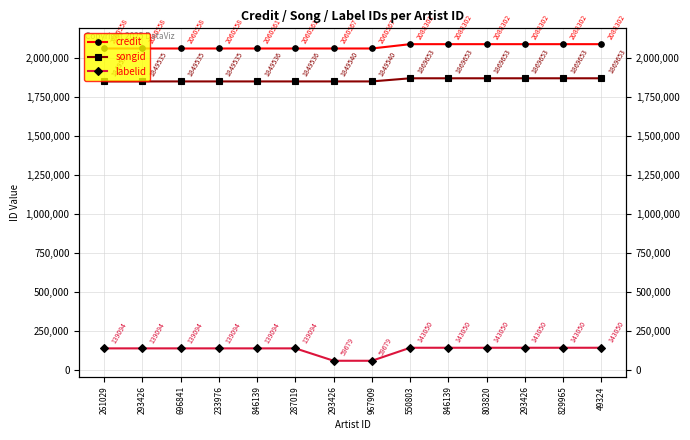

What is the label of the 14th point from the right?

261029